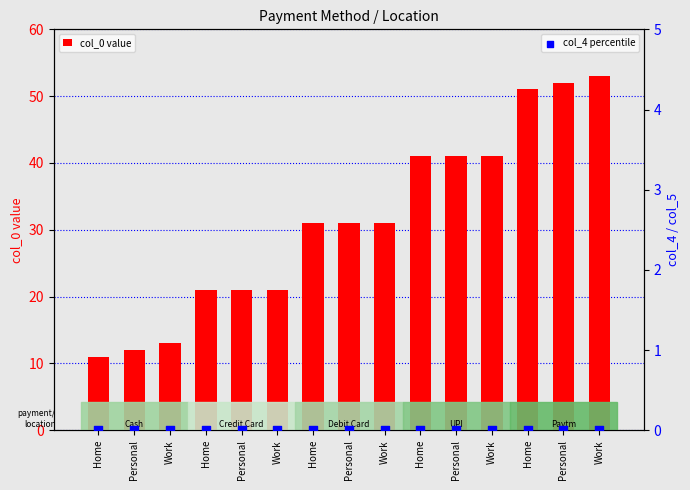

Which series contains the lowest Y value?

col_4 percentile